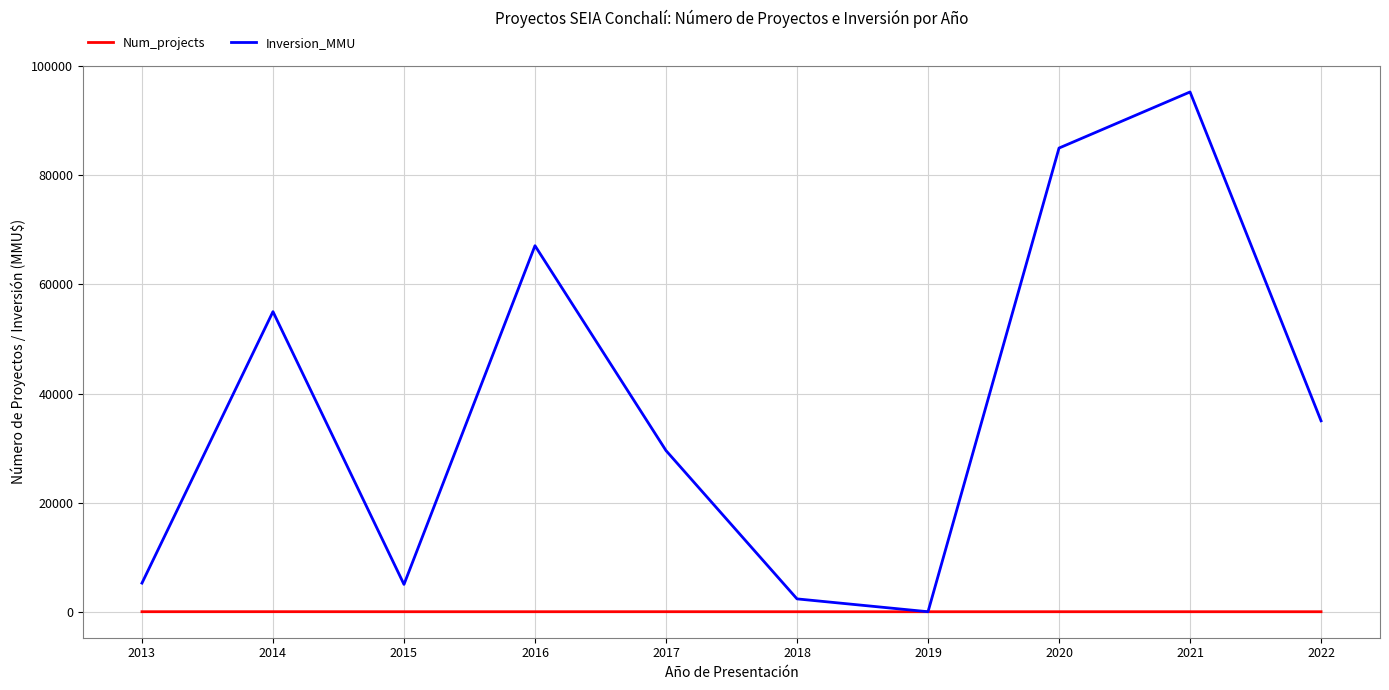

Where is the first local minimum for Inversion_MMU?

2015